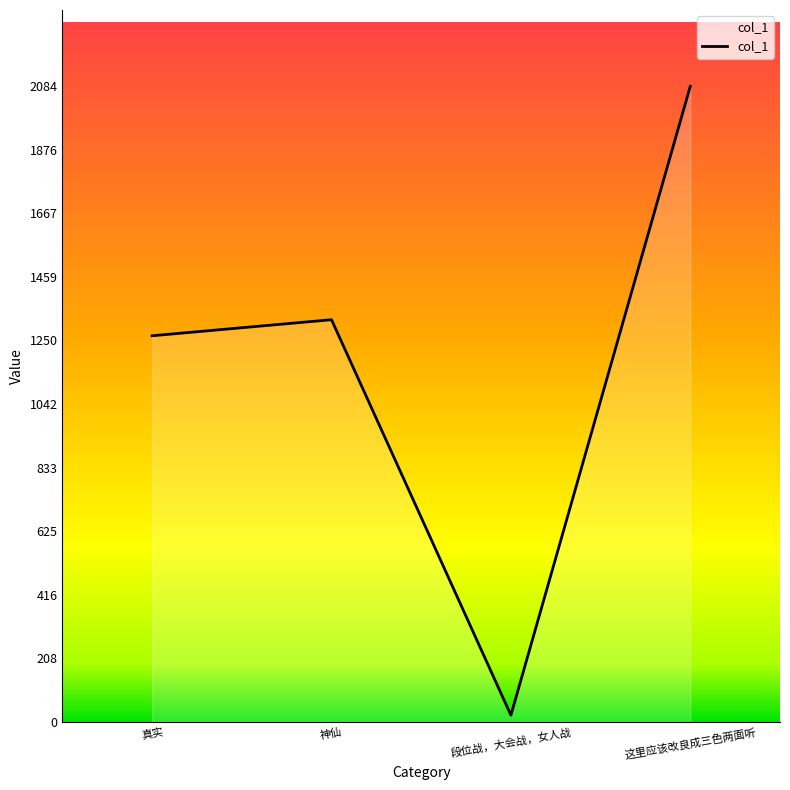

The chart shows a value of 1318.9 at 神仙. True or false?

True